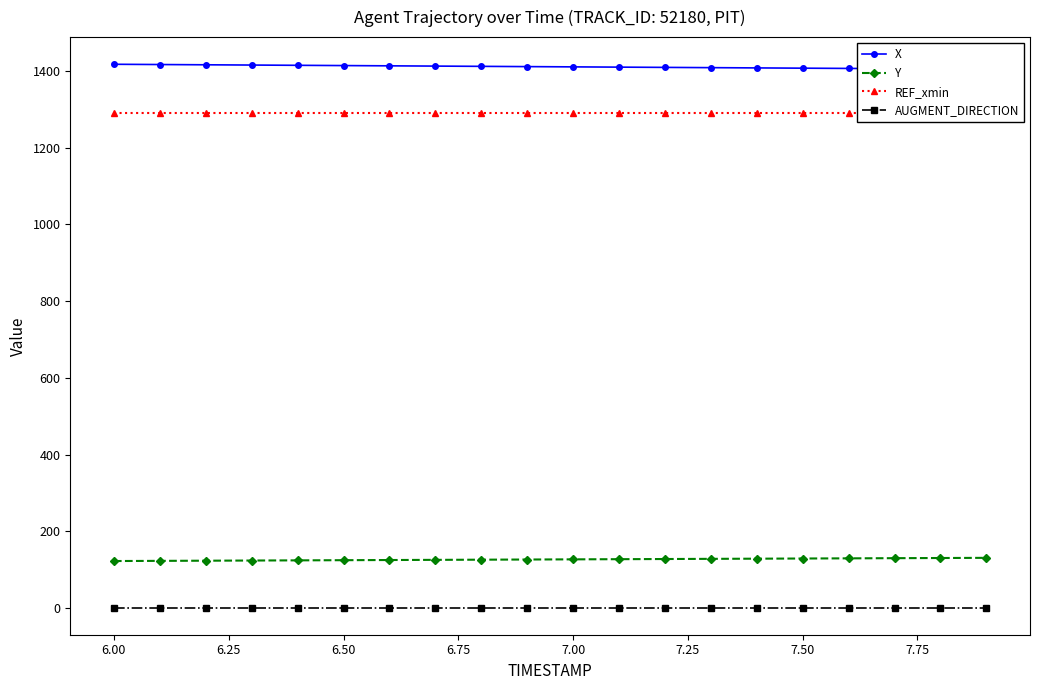

Which series has the widest spread of values?

X